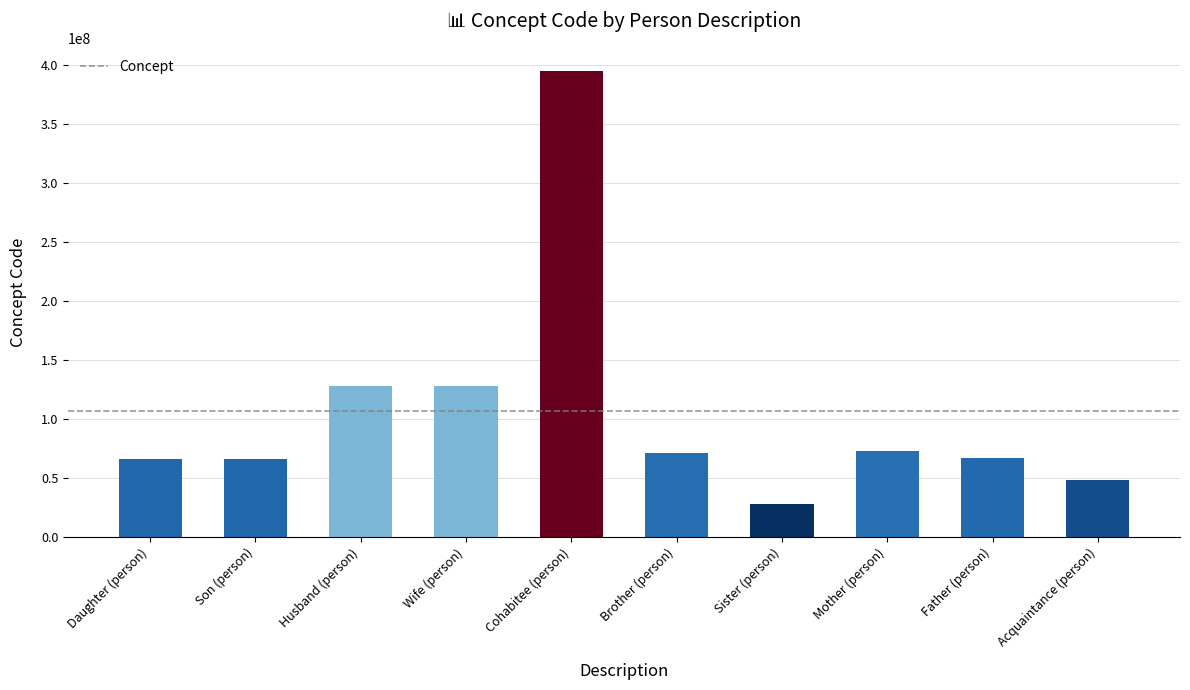

What is the sum of all values?

1068911041